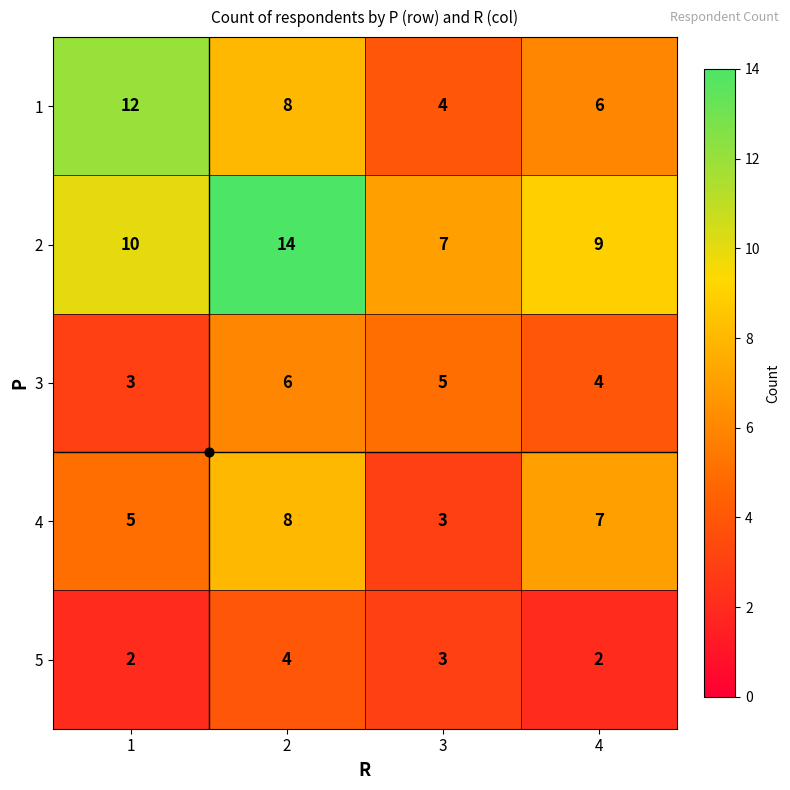

What is the average value of the 5 series?

3